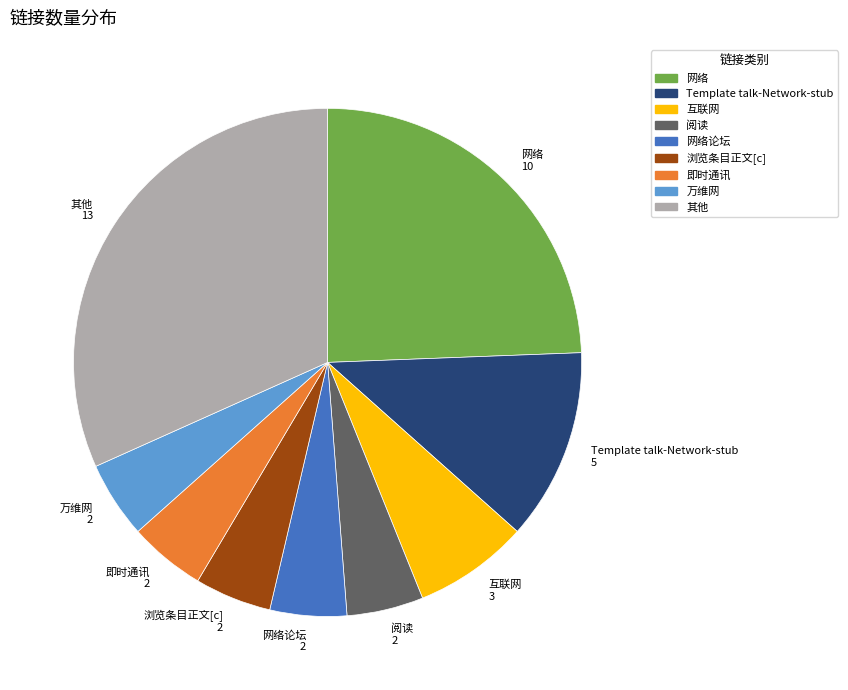

Is it true that 浏览条目正文[c] is 5% of the pie?

True